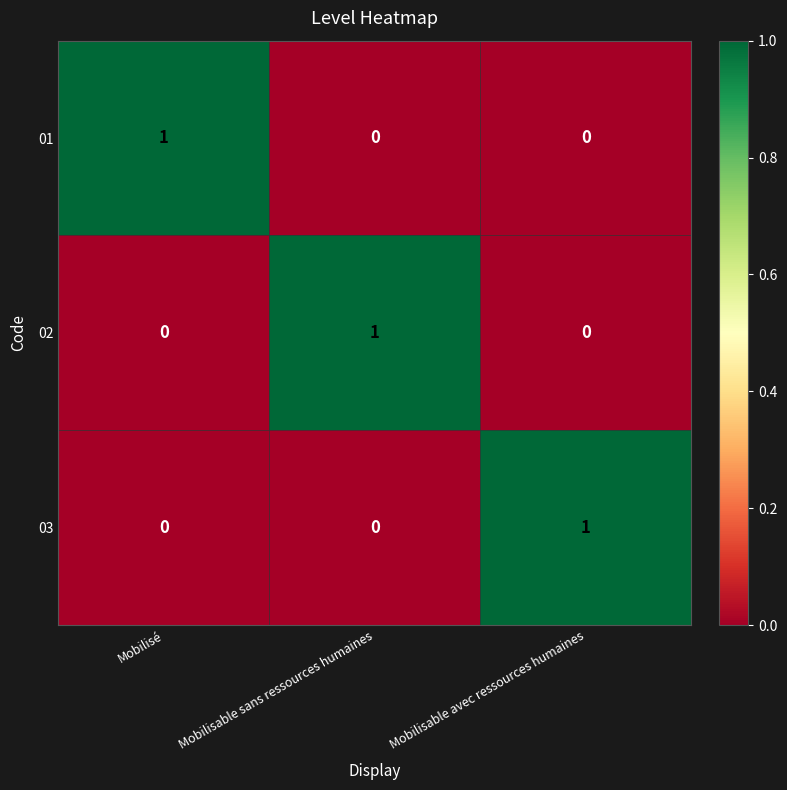

Which category has the highest value in the 02 series?

Mobilisable sans ressources humaines